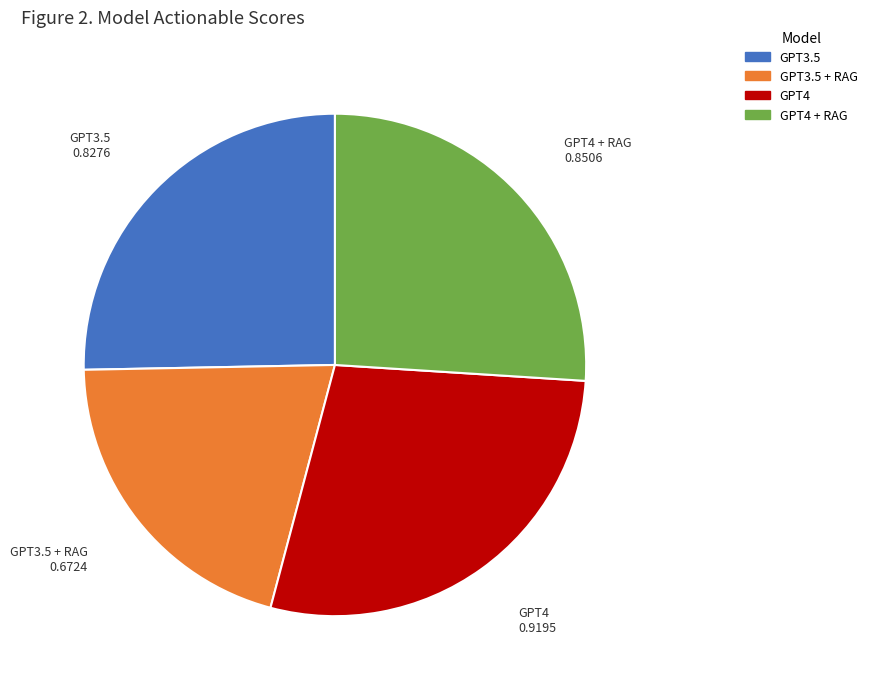

Is there a majority slice in this chart?

No